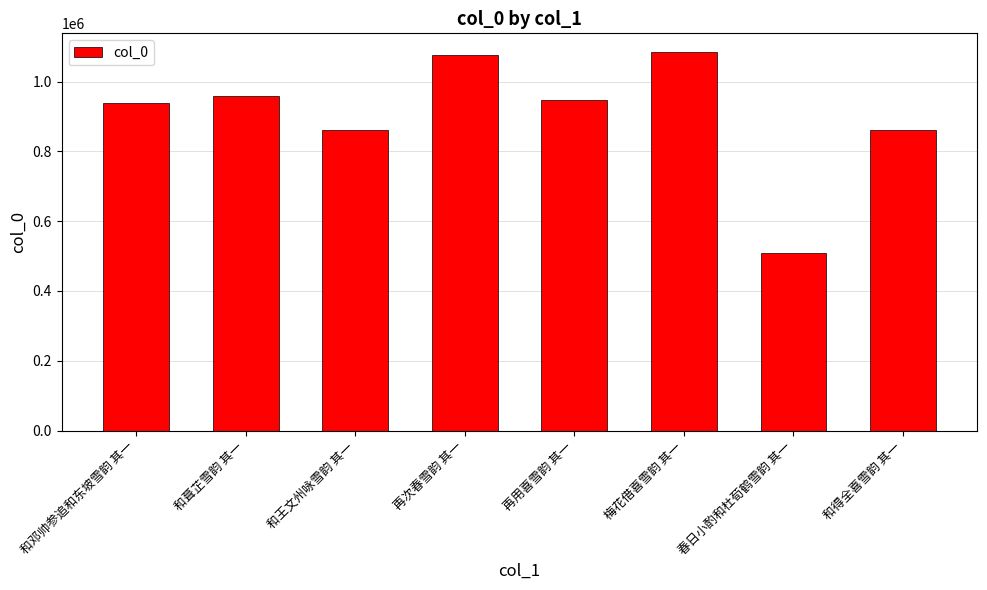

What value does the data have at 再用喜雪韵 其一?

946043